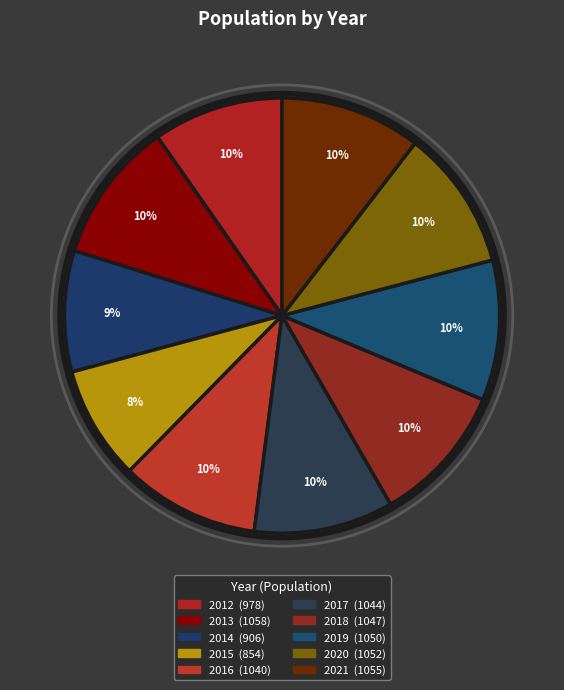

How many segments does this pie chart have?

10